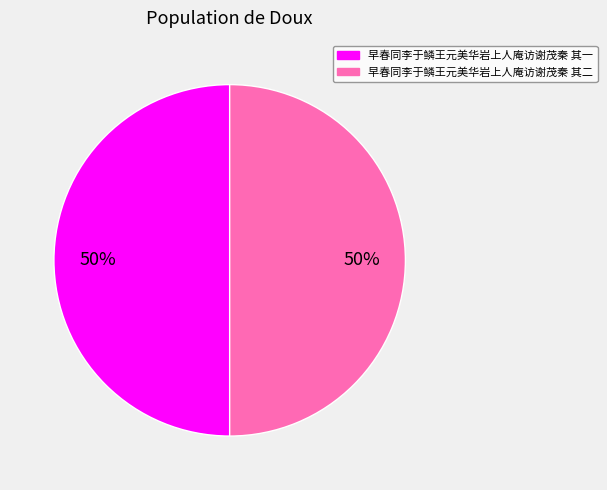

What percentage is the 早春同李于鳞王元美华岩上人庵访谢茂秦 其二 slice, to the nearest percent?

50%